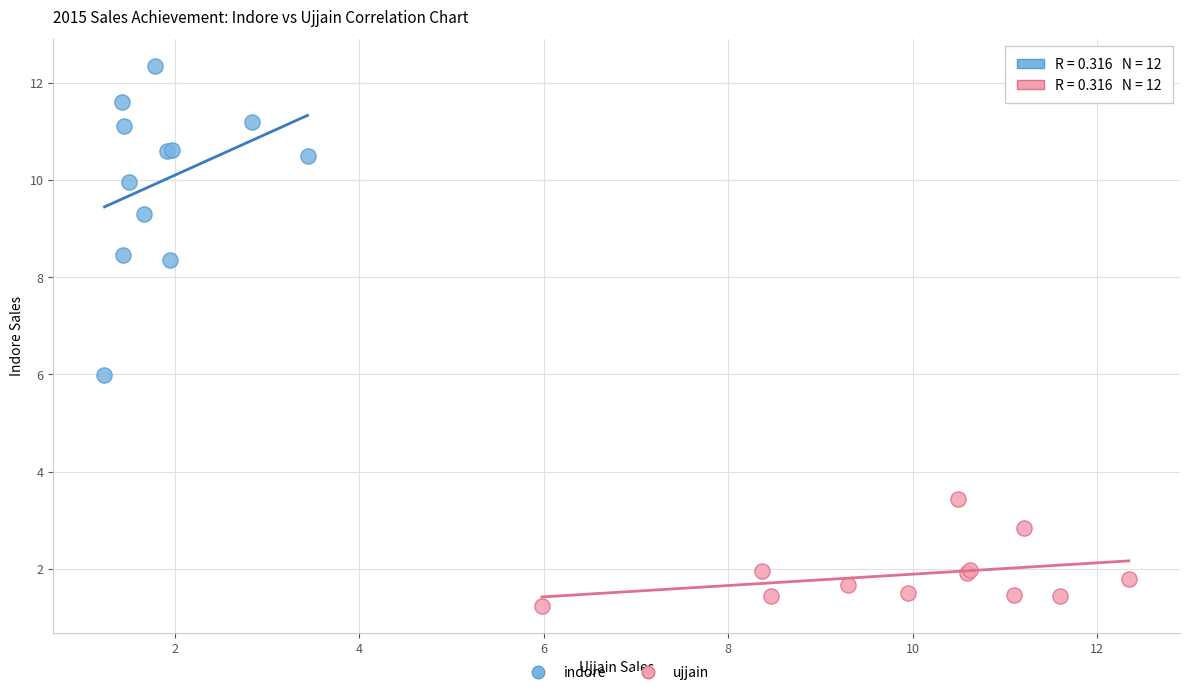

Which series contains the highest Y value?

indore